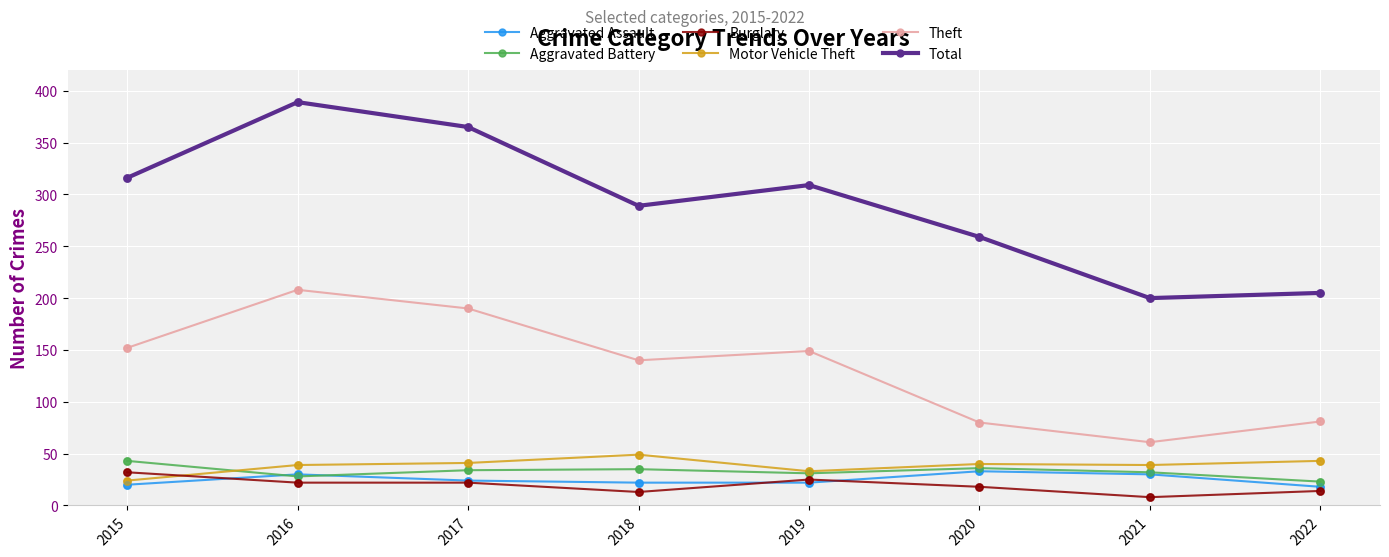

Which series changed the most between 2017 and 2020?

Theft